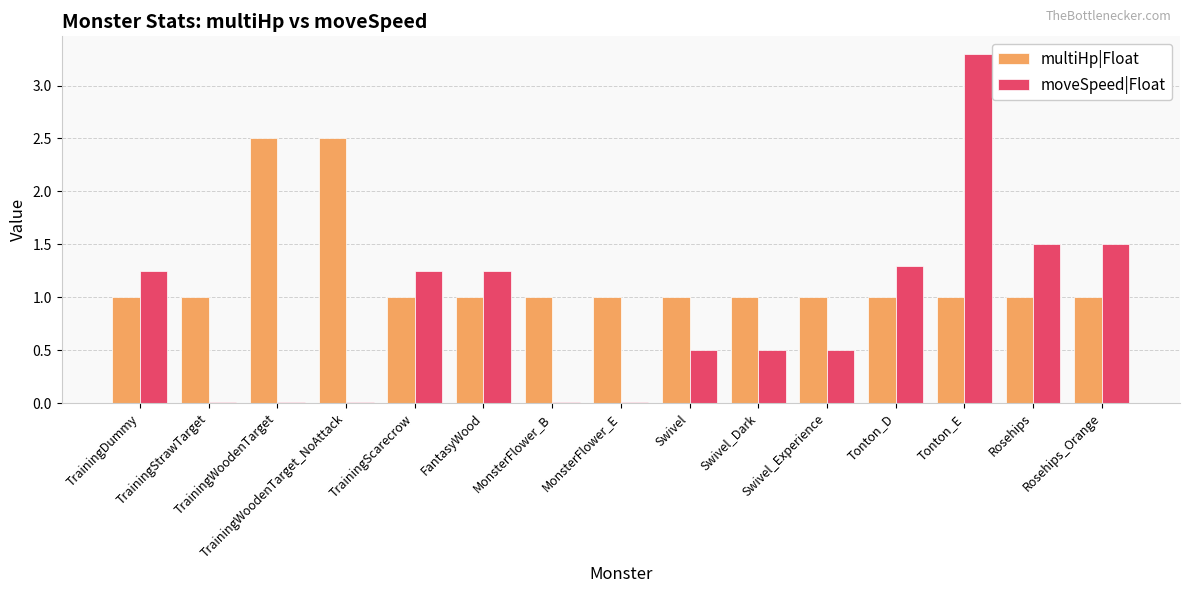

What is the highest value of the multiHp|Float series?

2.5